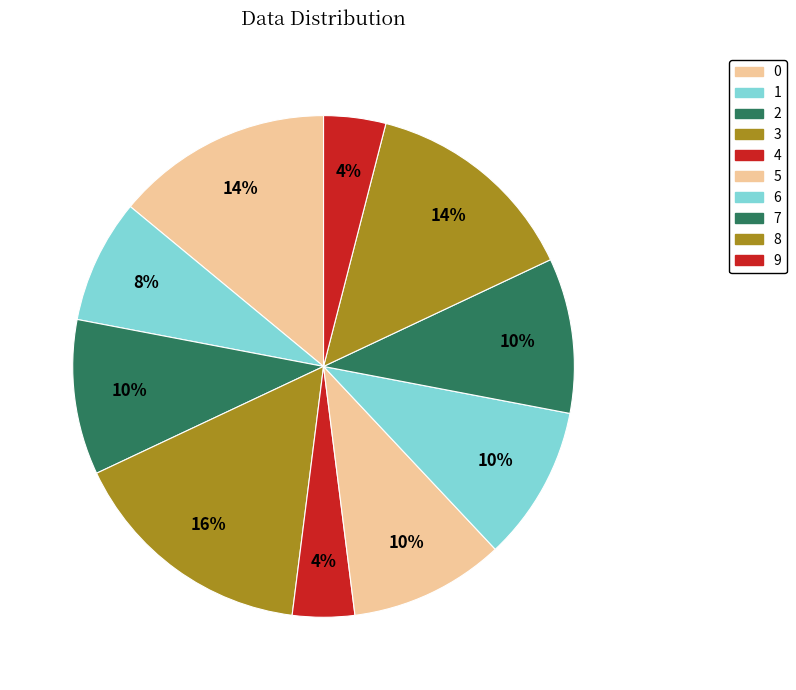

How many slices are in this pie chart?

10